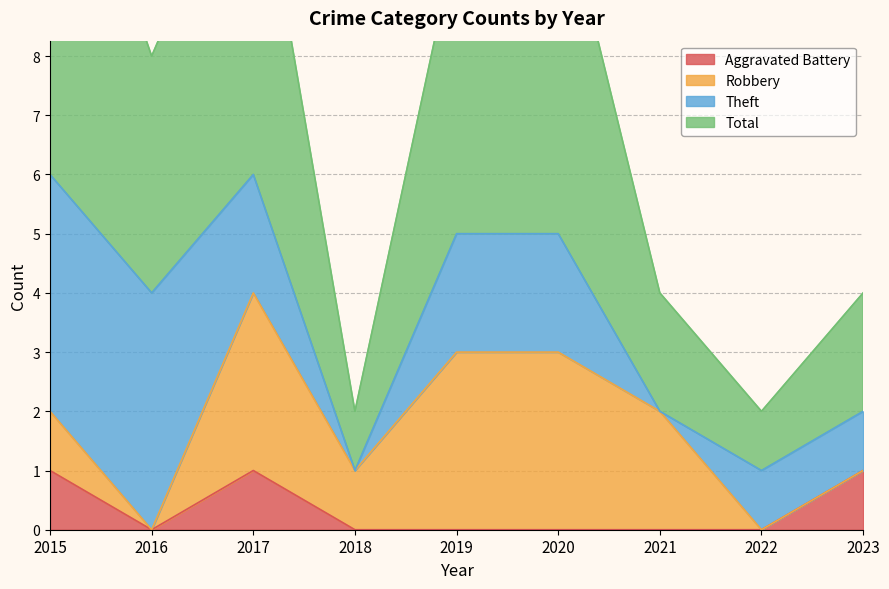

Is it true that Aggravated Battery equals 0 at 2023?

False